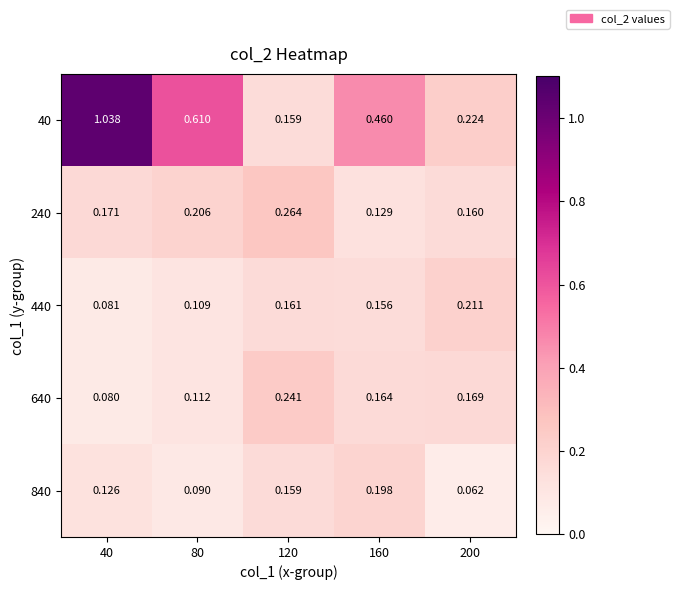

Which category has the highest value across all series?

40